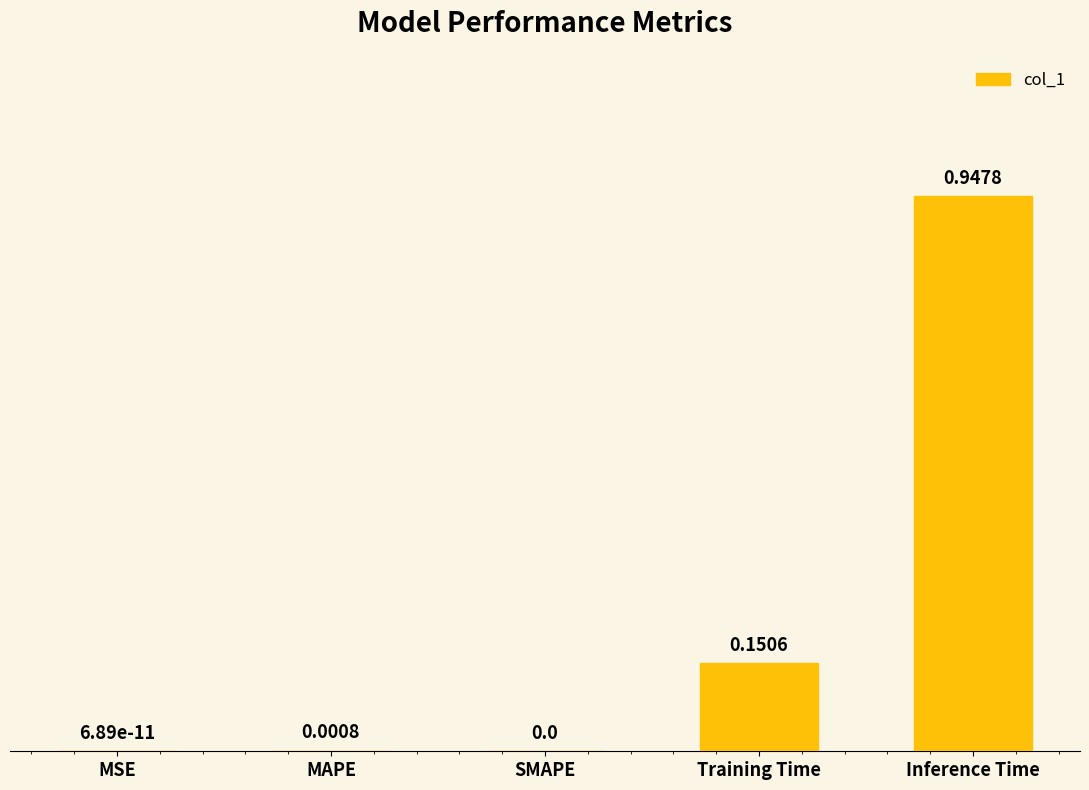

What is the change in value from MAPE to Inference Time?

+0.9